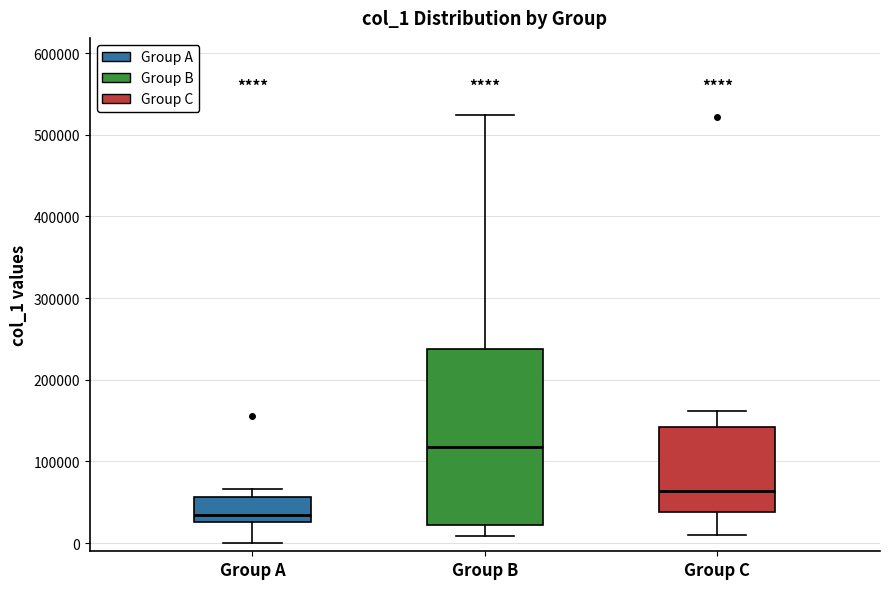

Which box has the lowest median line?

Group A